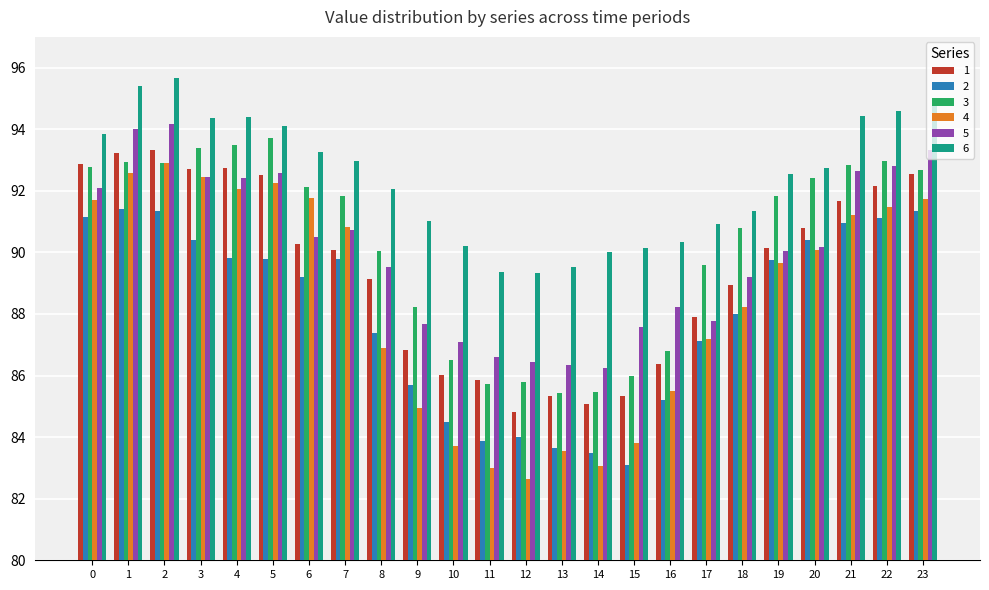

What is the difference between the maximum and second lowest values in the 1 series?

8.2